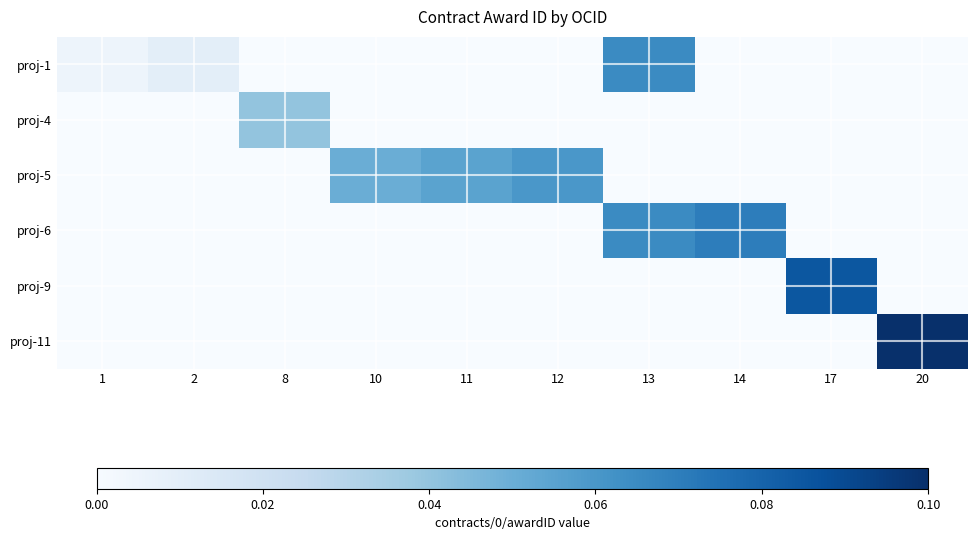

Which category has the highest value across all series?

20